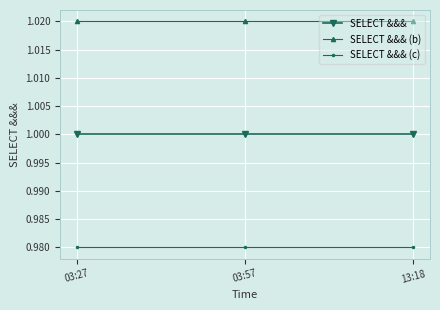

List the series in order of their peak value, highest first.

SELECT &&& (b), SELECT &&&, SELECT &&& (c)